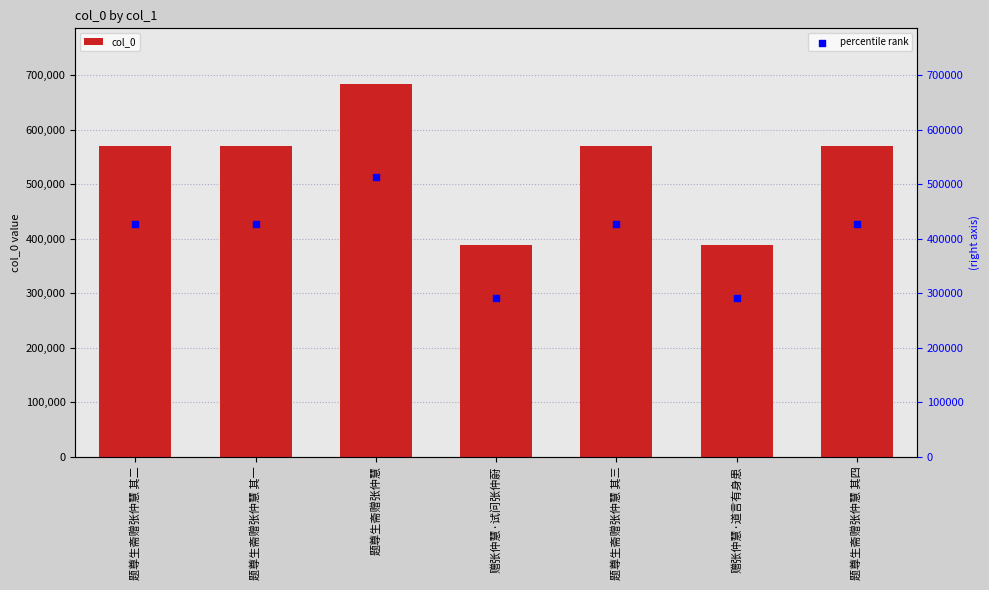

At which category is the sum across all series the highest?

题尊生斋赠张仲慧